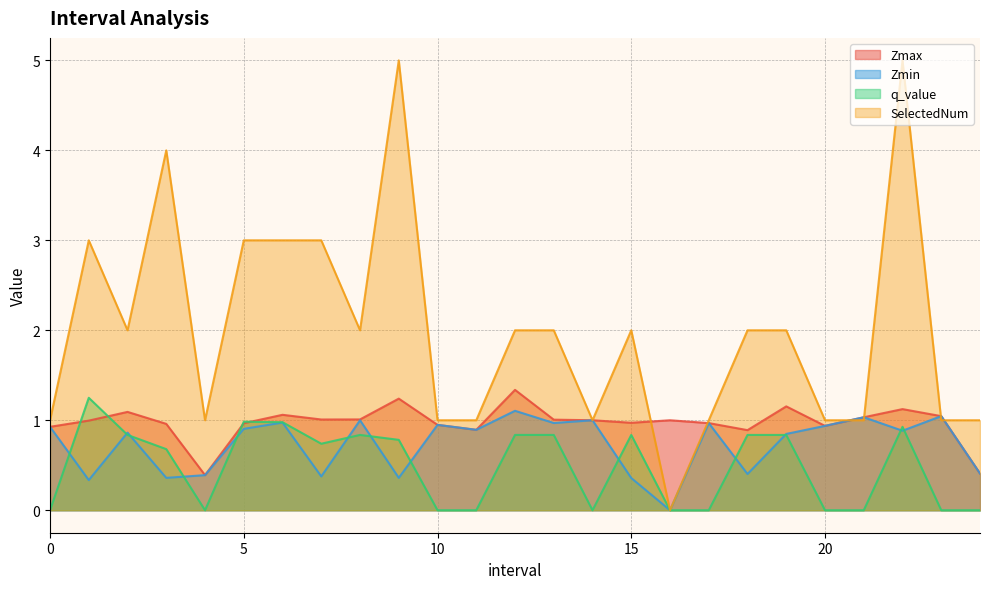

Which category has the highest value across all series?

9